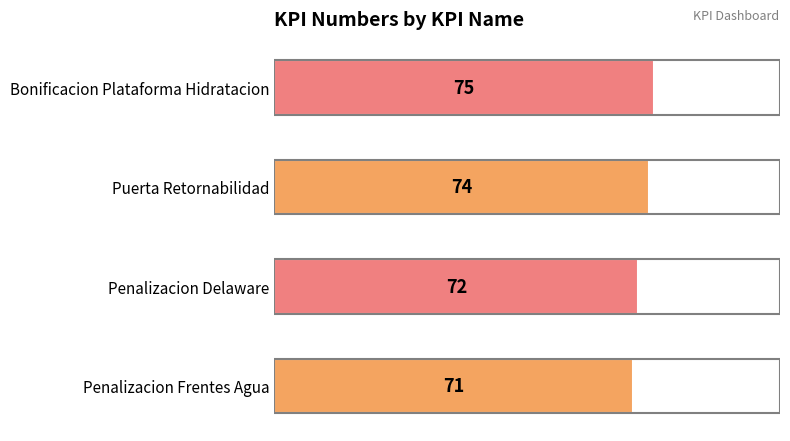

How many categories are shown in the chart?

4